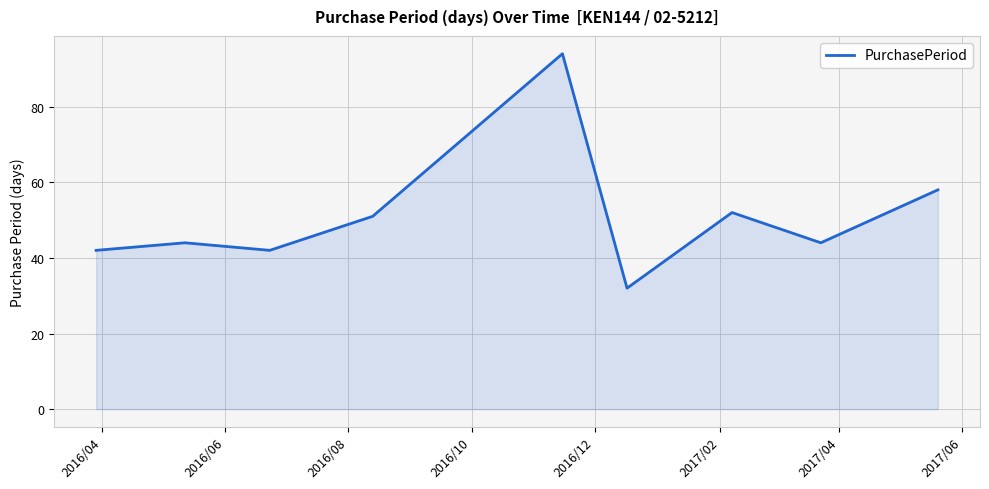

What is the minimum value shown in the chart?

32